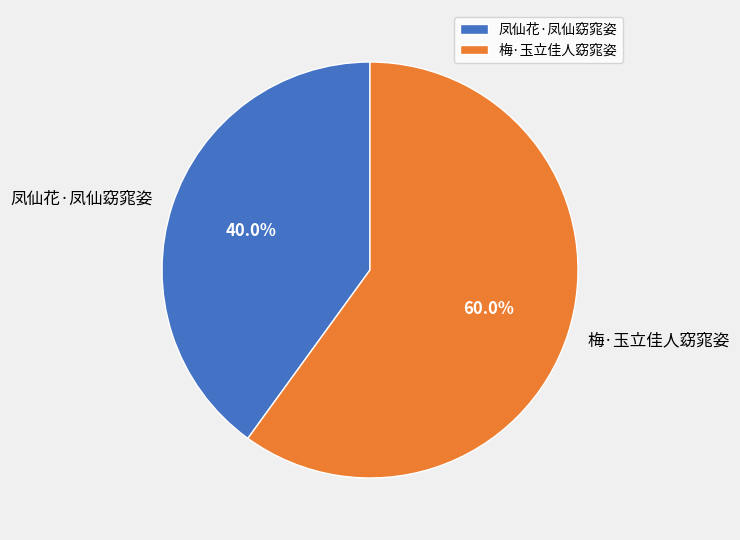

Does 梅·玉立佳人窈窕姿 account for over 50% of the chart?

Yes